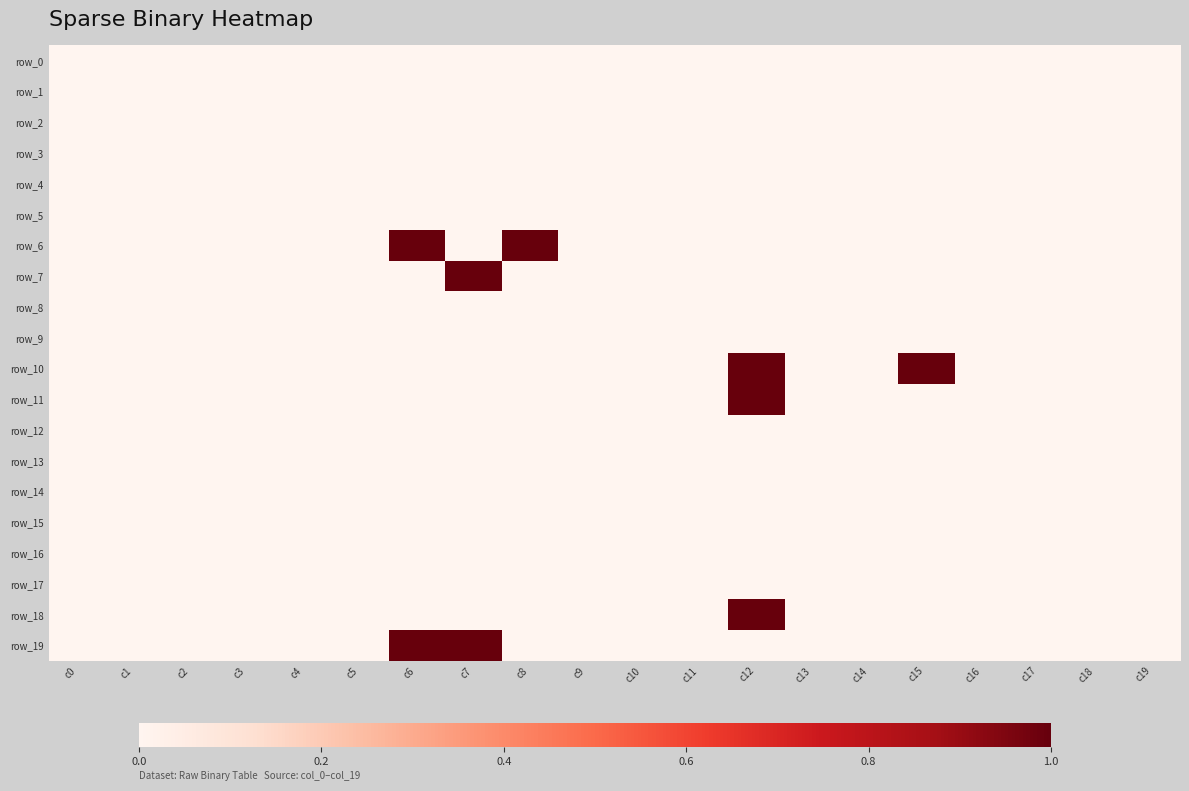

Reading right to left, list all the values displayed in this chart.

row_0: c19=0	c18=0	c17=0	c16=0	c15=0	c14=0	c13=0	c12=0	c11=0	c10=0	c9=0	c8=0	c7=0	c6=0	c5=0	c4=0	c3=0	c2=0	c1=0	c0=0
row_1: c19=0	c18=0	c17=0	c16=0	c15=0	c14=0	c13=0	c12=0	c11=0	c10=0	c9=0	c8=0	c7=0	c6=0	c5=0	c4=0	c3=0	c2=0	c1=0	c0=0
row_2: c19=0	c18=0	c17=0	c16=0	c15=0	c14=0	c13=0	c12=0	c11=0	c10=0	c9=0	c8=0	c7=0	c6=0	c5=0	c4=0	c3=0	c2=0	c1=0	c0=0
row_3: c19=0	c18=0	c17=0	c16=0	c15=0	c14=0	c13=0	c12=0	c11=0	c10=0	c9=0	c8=0	c7=0	c6=0	c5=0	c4=0	c3=0	c2=0	c1=0	c0=0
row_4: c19=0	c18=0	c17=0	c16=0	c15=0	c14=0	c13=0	c12=0	c11=0	c10=0	c9=0	c8=0	c7=0	c6=0	c5=0	c4=0	c3=0	c2=0	c1=0	c0=0
row_5: c19=0	c18=0	c17=0	c16=0	c15=0	c14=0	c13=0	c12=0	c11=0	c10=0	c9=0	c8=0	c7=0	c6=0	c5=0	c4=0	c3=0	c2=0	c1=0	c0=0
row_6: c19=0	c18=0	c17=0	c16=0	c15=0	c14=0	c13=0	c12=0	c11=0	c10=0	c9=0	c8=1	c7=0	c6=1	c5=0	c4=0	c3=0	c2=0	c1=0	c0=0
row_7: c19=0	c18=0	c17=0	c16=0	c15=0	c14=0	c13=0	c12=0	c11=0	c10=0	c9=0	c8=0	c7=1	c6=0	c5=0	c4=0	c3=0	c2=0	c1=0	c0=0
row_8: c19=0	c18=0	c17=0	c16=0	c15=0	c14=0	c13=0	c12=0	c11=0	c10=0	c9=0	c8=0	c7=0	c6=0	c5=0	c4=0	c3=0	c2=0	c1=0	c0=0
row_9: c19=0	c18=0	c17=0	c16=0	c15=0	c14=0	c13=0	c12=0	c11=0	c10=0	c9=0	c8=0	c7=0	c6=0	c5=0	c4=0	c3=0	c2=0	c1=0	c0=0
row_10: c19=0	c18=0	c17=0	c16=0	c15=1	c14=0	c13=0	c12=1	c11=0	c10=0	c9=0	c8=0	c7=0	c6=0	c5=0	c4=0	c3=0	c2=0	c1=0	c0=0
row_11: c19=0	c18=0	c17=0	c16=0	c15=0	c14=0	c13=0	c12=1	c11=0	c10=0	c9=0	c8=0	c7=0	c6=0	c5=0	c4=0	c3=0	c2=0	c1=0	c0=0
row_12: c19=0	c18=0	c17=0	c16=0	c15=0	c14=0	c13=0	c12=0	c11=0	c10=0	c9=0	c8=0	c7=0	c6=0	c5=0	c4=0	c3=0	c2=0	c1=0	c0=0
row_13: c19=0	c18=0	c17=0	c16=0	c15=0	c14=0	c13=0	c12=0	c11=0	c10=0	c9=0	c8=0	c7=0	c6=0	c5=0	c4=0	c3=0	c2=0	c1=0	c0=0
row_14: c19=0	c18=0	c17=0	c16=0	c15=0	c14=0	c13=0	c12=0	c11=0	c10=0	c9=0	c8=0	c7=0	c6=0	c5=0	c4=0	c3=0	c2=0	c1=0	c0=0
row_15: c19=0	c18=0	c17=0	c16=0	c15=0	c14=0	c13=0	c12=0	c11=0	c10=0	c9=0	c8=0	c7=0	c6=0	c5=0	c4=0	c3=0	c2=0	c1=0	c0=0
row_16: c19=0	c18=0	c17=0	c16=0	c15=0	c14=0	c13=0	c12=0	c11=0	c10=0	c9=0	c8=0	c7=0	c6=0	c5=0	c4=0	c3=0	c2=0	c1=0	c0=0
row_17: c19=0	c18=0	c17=0	c16=0	c15=0	c14=0	c13=0	c12=0	c11=0	c10=0	c9=0	c8=0	c7=0	c6=0	c5=0	c4=0	c3=0	c2=0	c1=0	c0=0
row_18: c19=0	c18=0	c17=0	c16=0	c15=0	c14=0	c13=0	c12=1	c11=0	c10=0	c9=0	c8=0	c7=0	c6=0	c5=0	c4=0	c3=0	c2=0	c1=0	c0=0
row_19: c19=0	c18=0	c17=0	c16=0	c15=0	c14=0	c13=0	c12=0	c11=0	c10=0	c9=0	c8=0	c7=1	c6=1	c5=0	c4=0	c3=0	c2=0	c1=0	c0=0